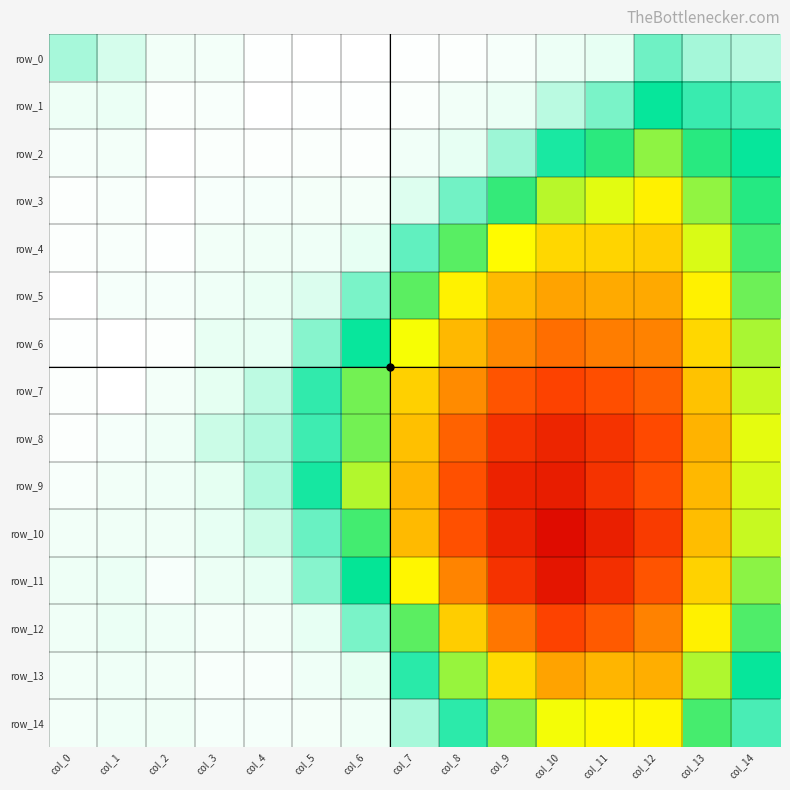

What is the difference between the maximum and minimum values in the row_10 series?

0.1